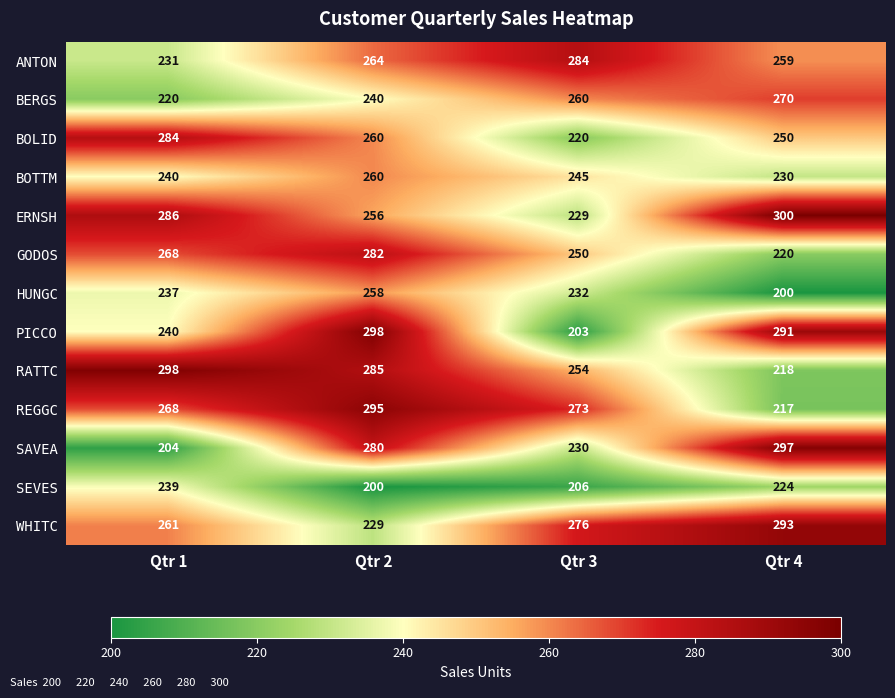

Rank the series at Qtr 3 from lowest to highest value.

PICCO, SEVES, BOLID, ERNSH, SAVEA, HUNGC, BOTTM, GODOS, RATTC, BERGS, REGGC, WHITC, ANTON